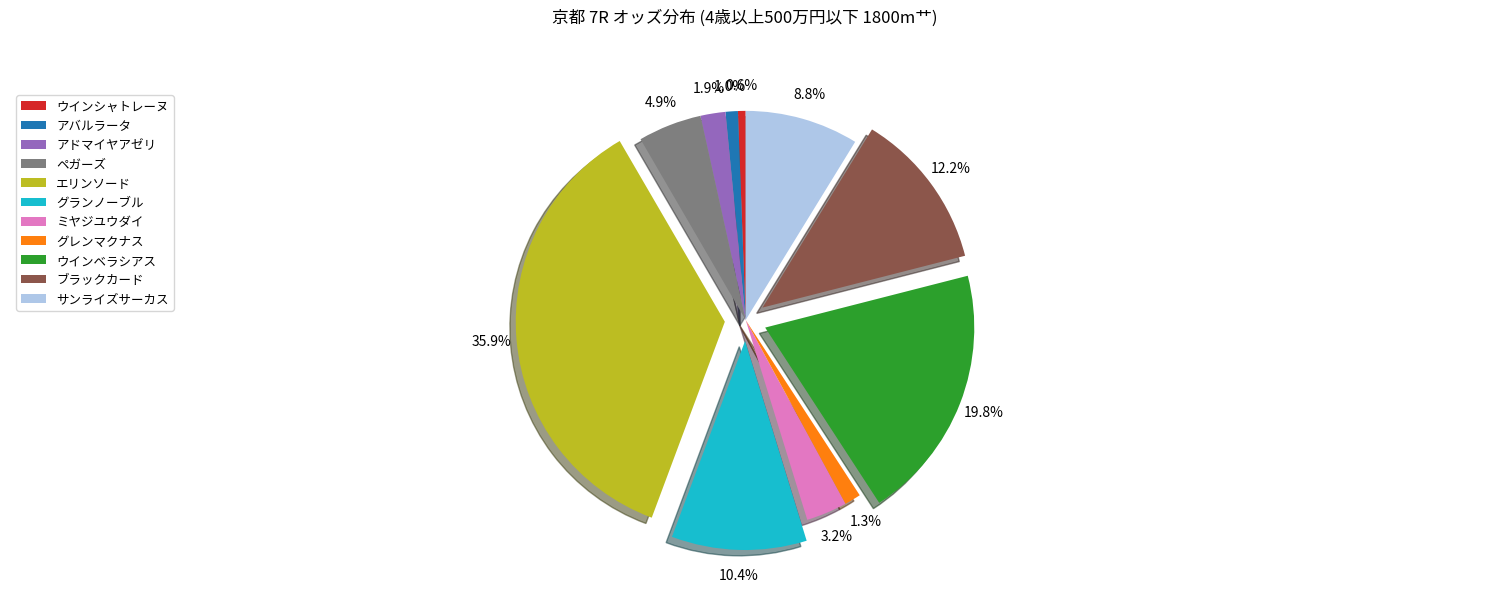

How many segments does this pie chart have?

11